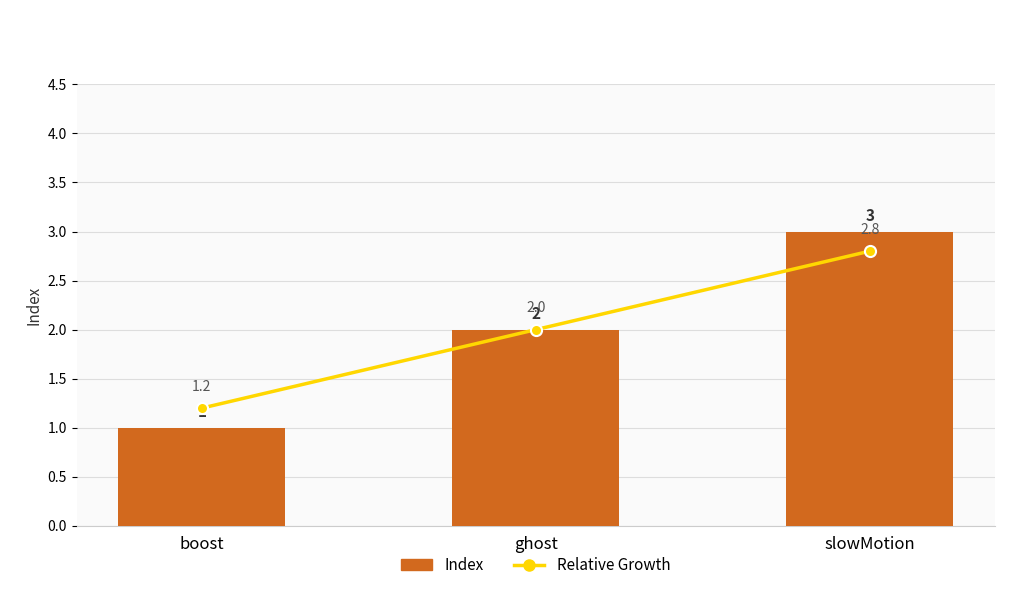

Rank the series at boost from lowest to highest value.

Index, Relative Growth